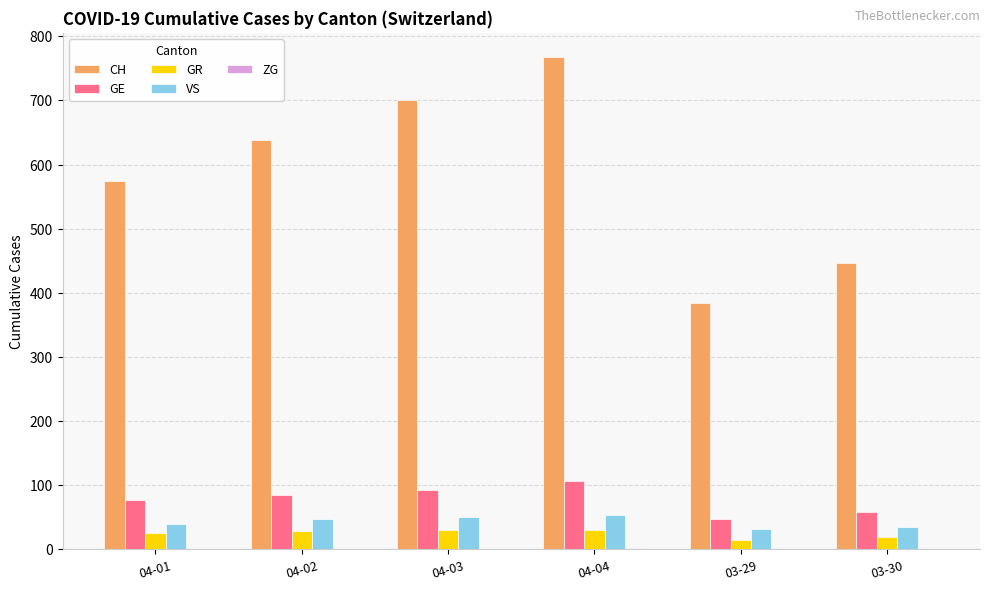

What is the sum of all CH values?

3511